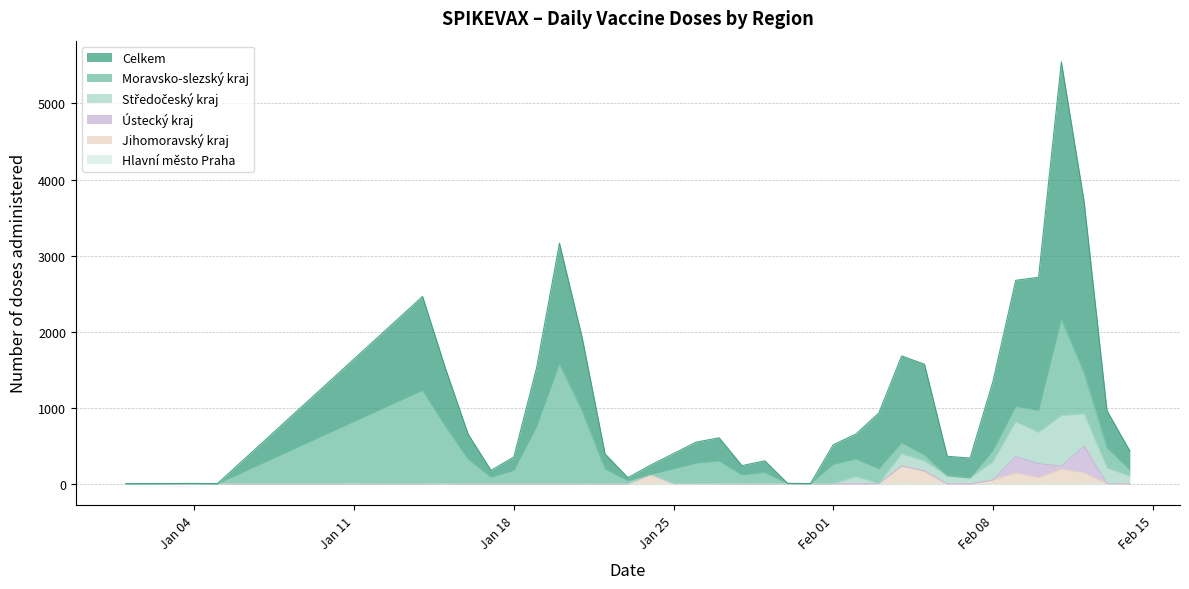

What is the difference between the highest and lowest values at 15.01.2021?

1520